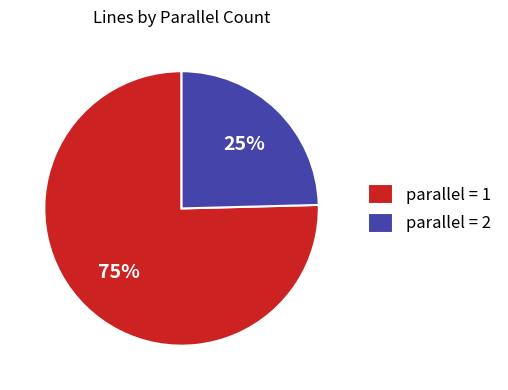

Combined, do parallel = 1 and parallel = 2 account for over 50%?

Yes